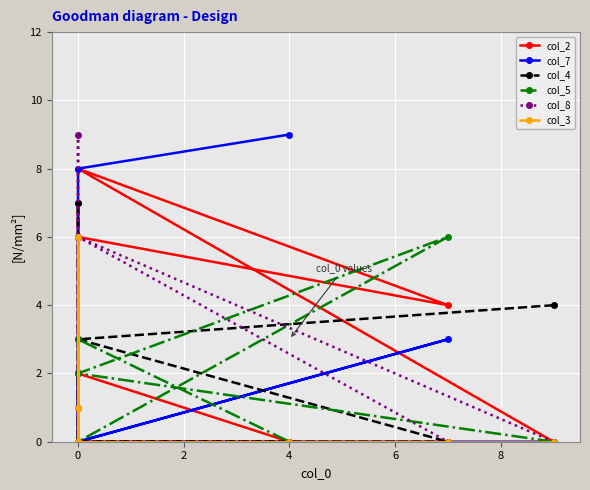

List the series in order of their peak value, highest first.

col_7, col_8, col_2, col_4, col_5, col_3